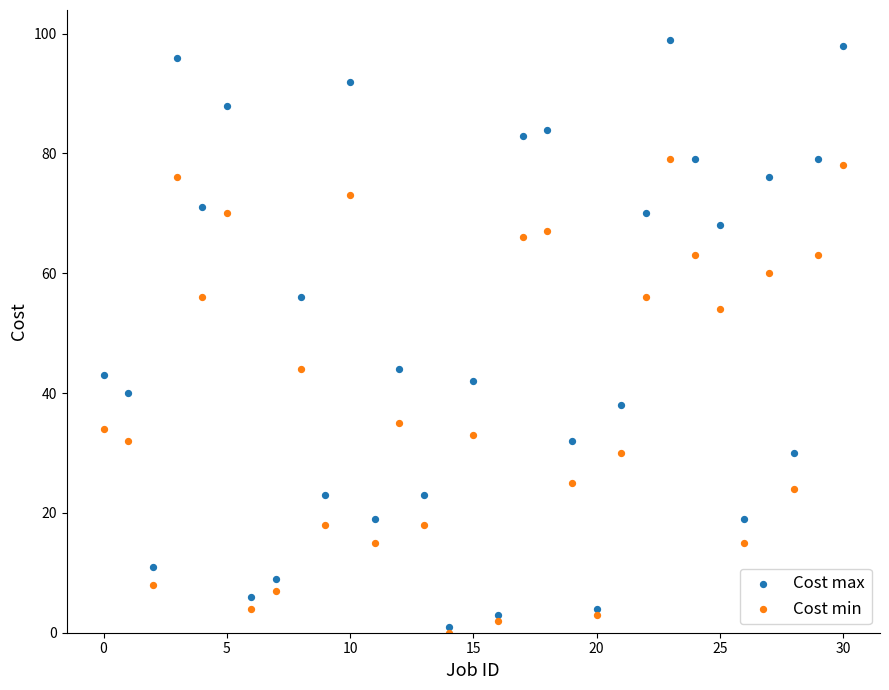

Which series contains the lowest Y value?

Cost min